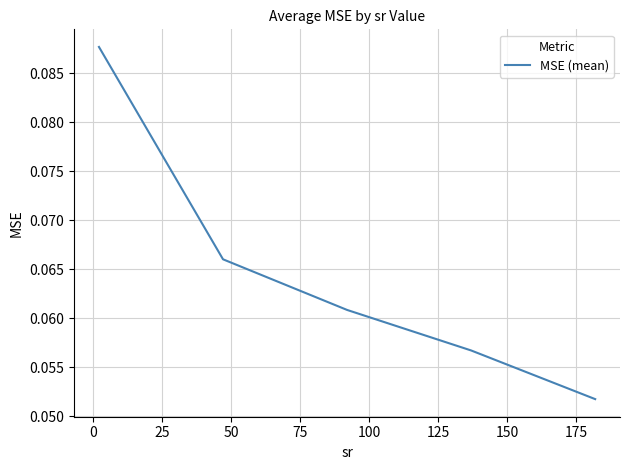

True or false: there are more than 1 points higher than both neighbors.

False